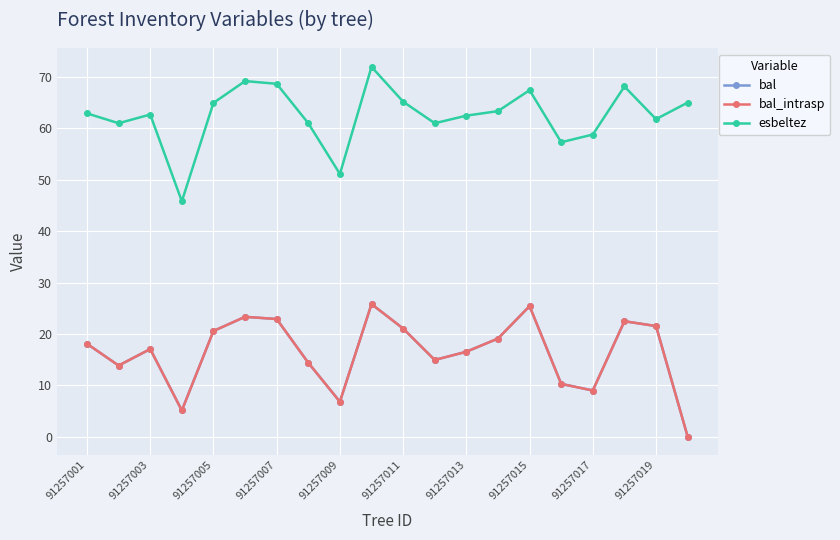

What is the greatest value displayed?

72.0